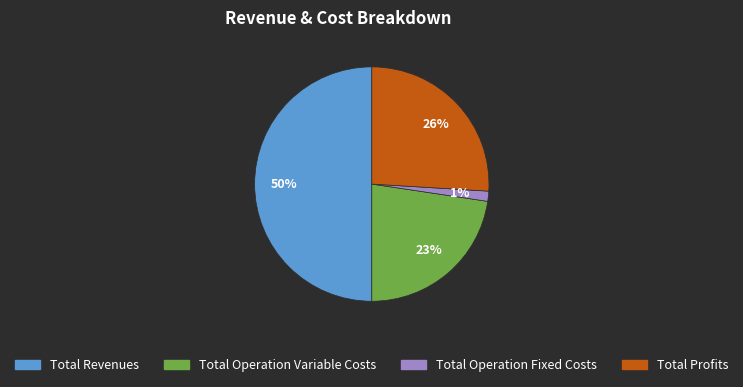

To the nearest percent, what is the difference between the largest and smallest slice percentages?

49%